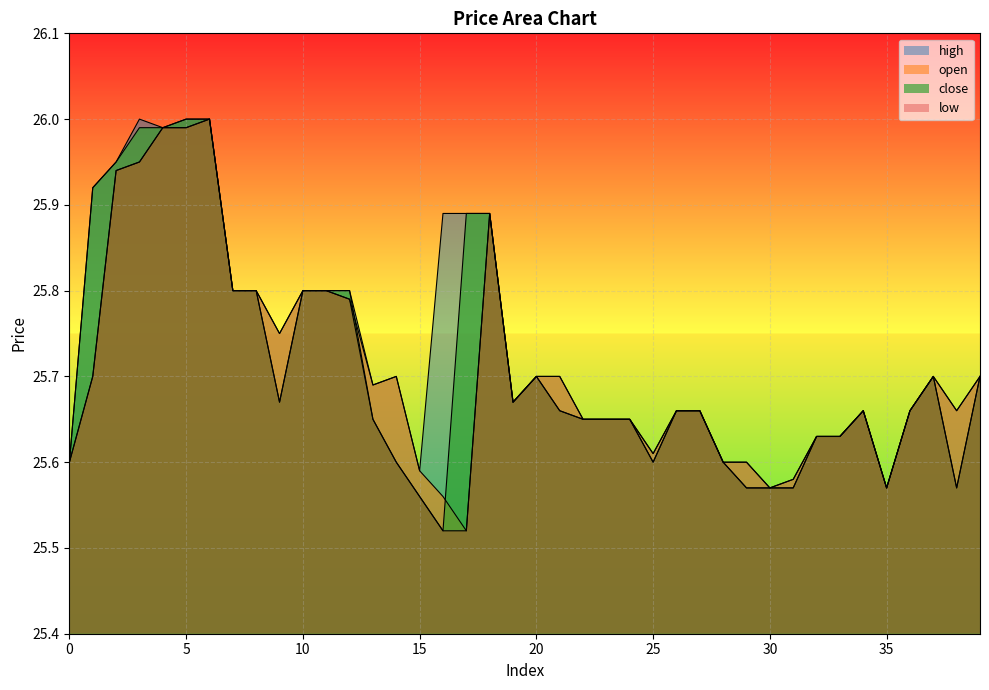

True or false: close and high intersect in this chart.

False